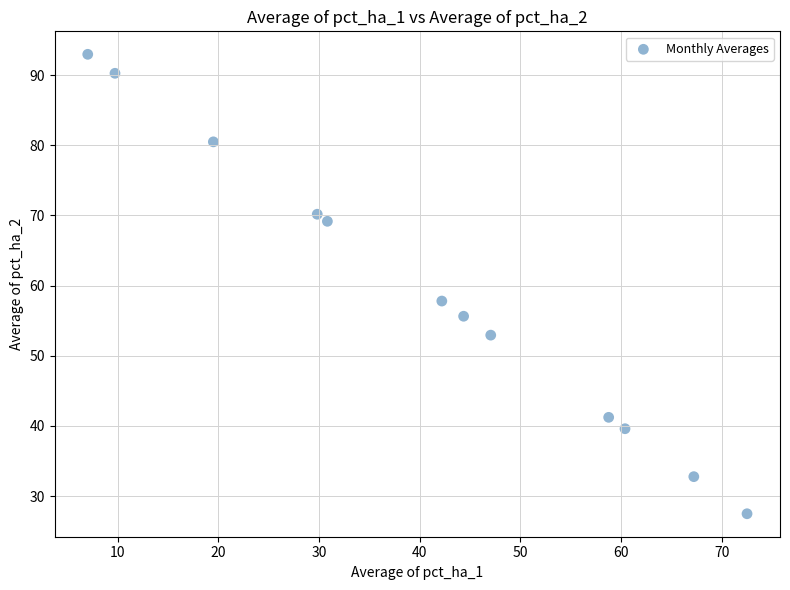

What is the average Y value?

59.2